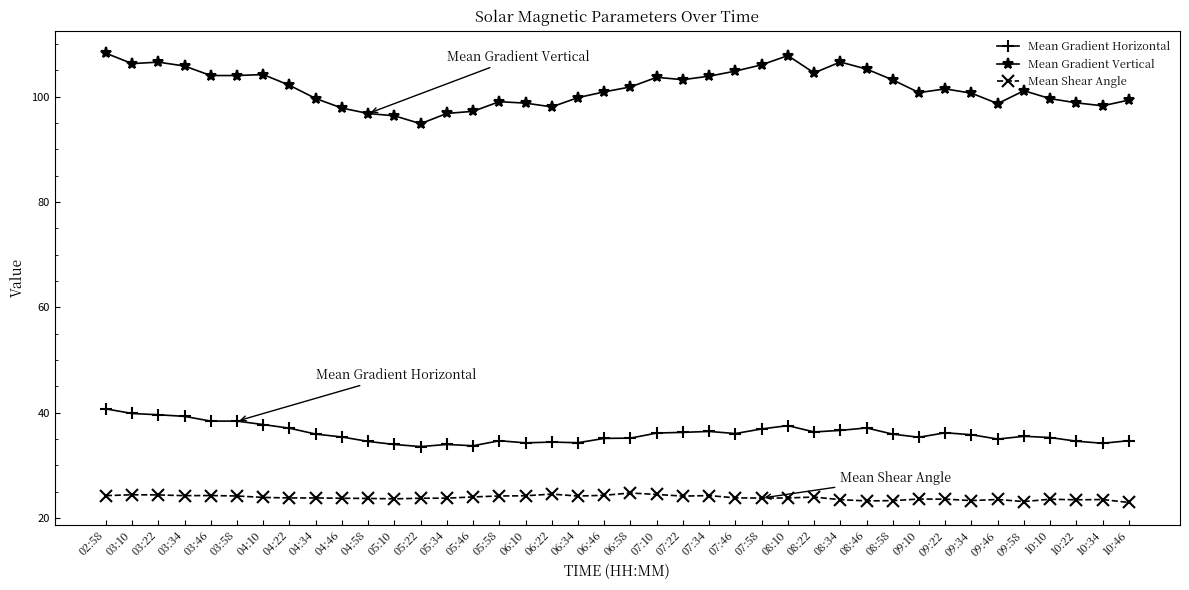

At which label does Mean Gradient Vertical first exceed 101?

02:58